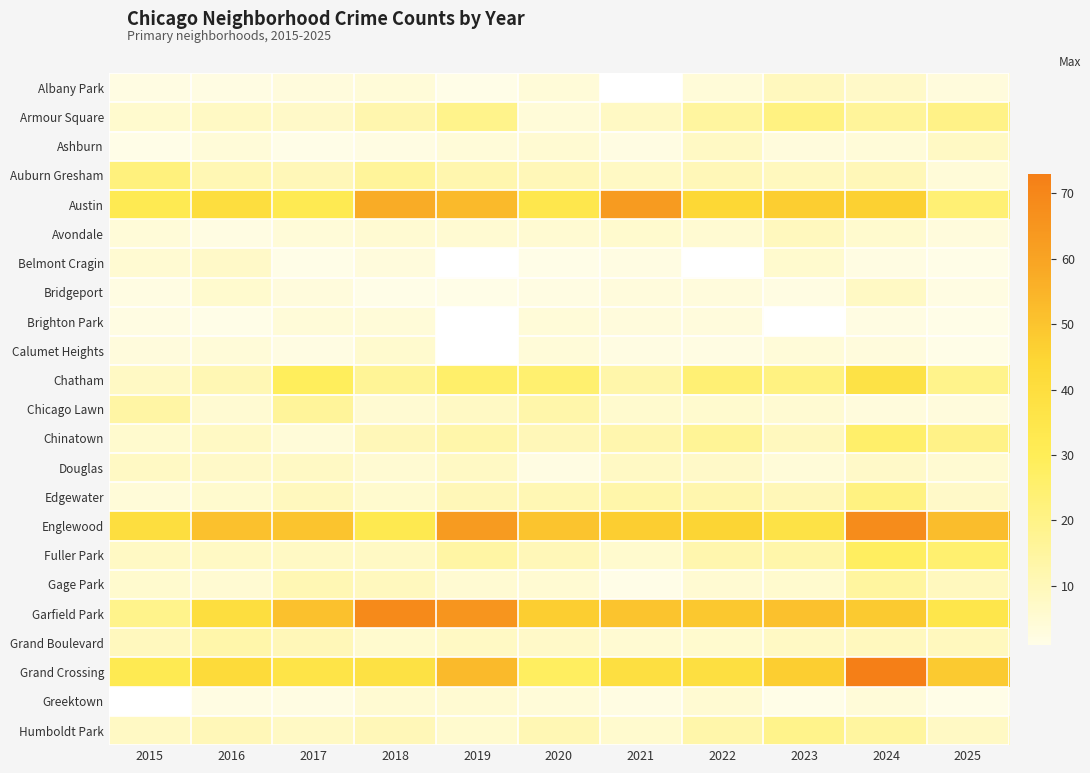

What is the greatest value displayed?

73.0